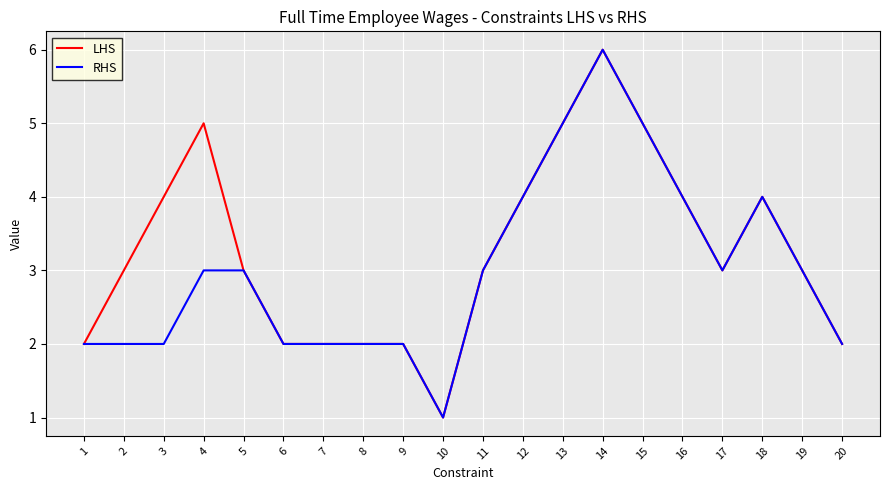

List the series in order of their overall mean, lowest first.

RHS, LHS